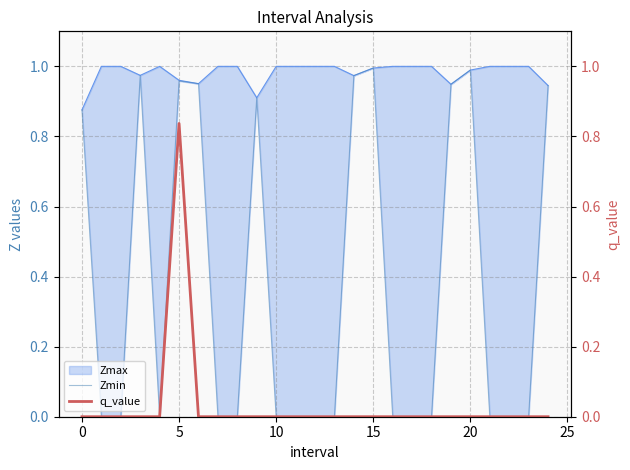

Which category has the highest value across all series?

15